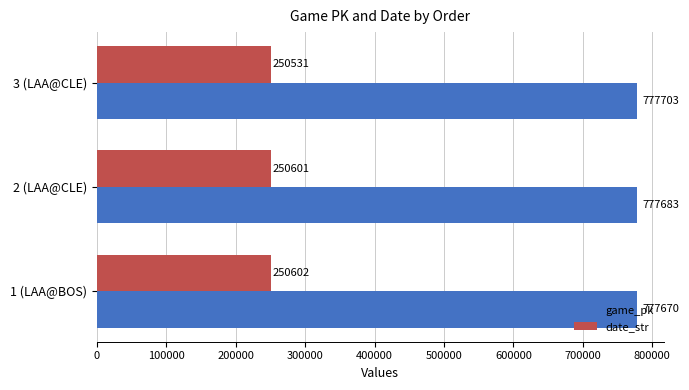

What is the difference between the highest and lowest values at 2 (LAA@CLE)?

527082